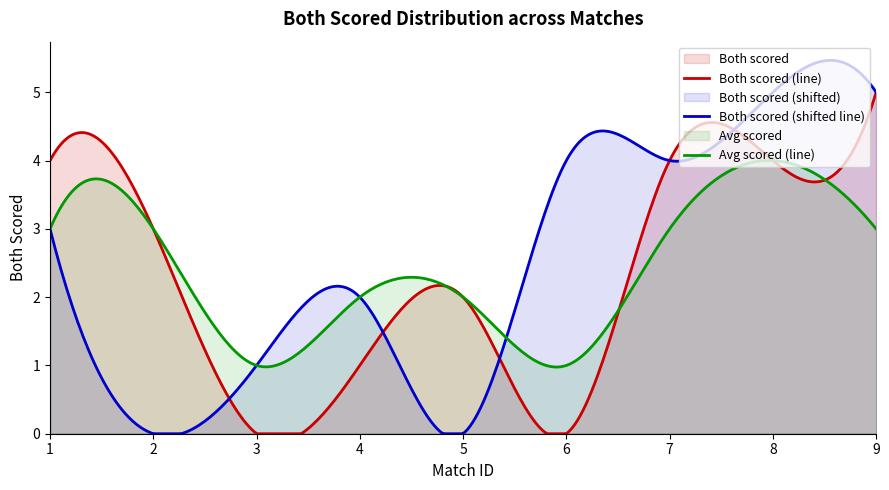

At which category does the chart reach its minimum across all series?

3